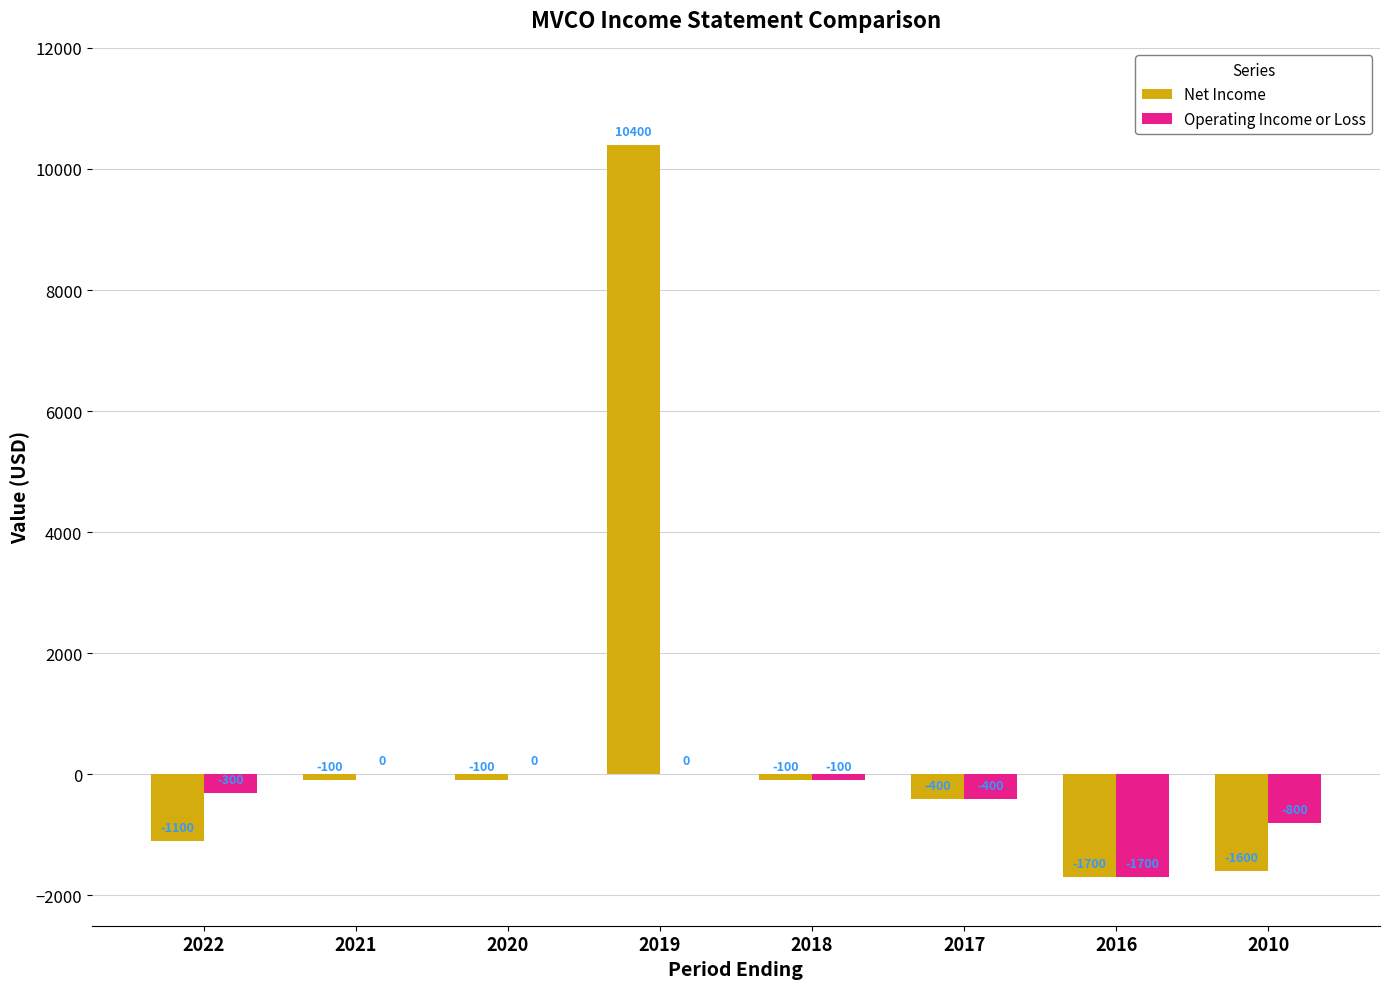

How many categories are shown in the chart?

8